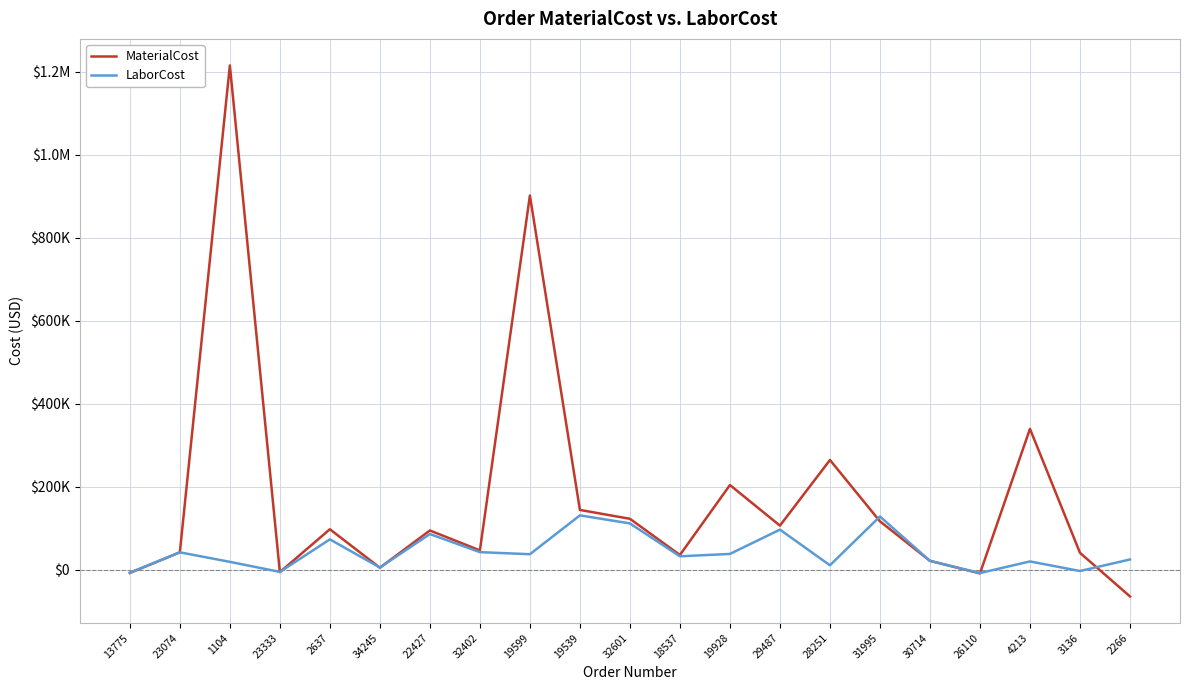

Reading right to left, transcribe all the data shown in this chart.

MaterialCost: 2266=-64600.0	3136=40468.7	4213=339483.0	26110=-9150.9	30714=21124.2	31995=116437.1	28251=264379.7	29487=106074.5	19928=203962.0	18537=35321.0	32601=122556.1	19539=143932.1	19599=901992.0	32402=46364.8	22427=94400.4	34245=4604.6	2637=97340.8	23333=-6048.9	1104=1215657.0	23074=41674.0	13775=-8058.6
LaborCost: 2266=24524.2	3136=-3370.9	4213=19765.0	26110=-8319.0	30714=21124.2	31995=128080.1	28251=10509.2	29487=96431.4	19928=37846.0	18537=32110.0	32601=111414.6	19539=130846.3	19599=37148.8	32402=42149.8	22427=85818.2	34245=5065.1	2637=72963.0	23333=-5499.0	1104=18752.0	23074=41674.0	13775=-7326.0